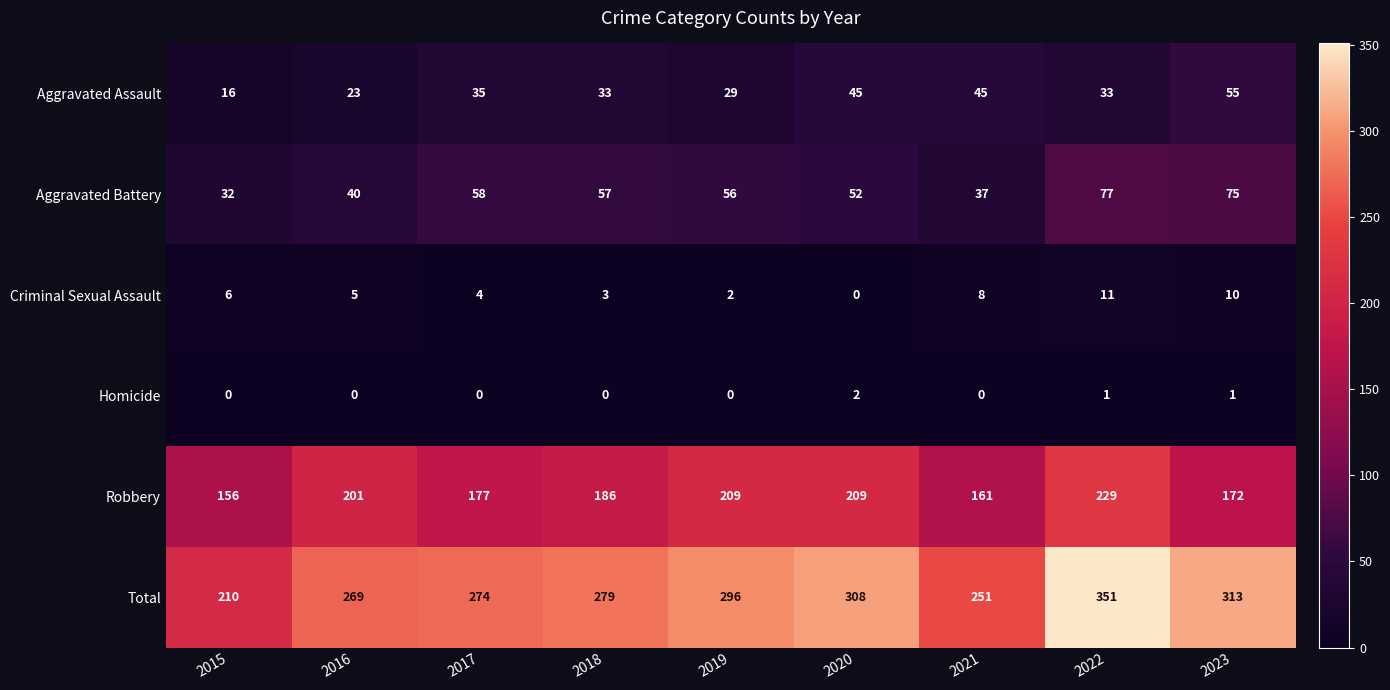

What is the sum of the Aggravated Battery values at 2023 and 2019?

131